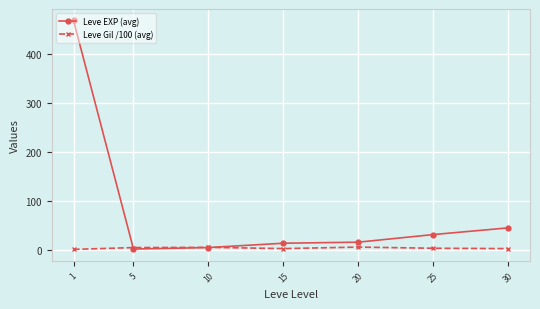

The Leve Gil /100 (avg) series shows 5.8 at 10. True or false?

True